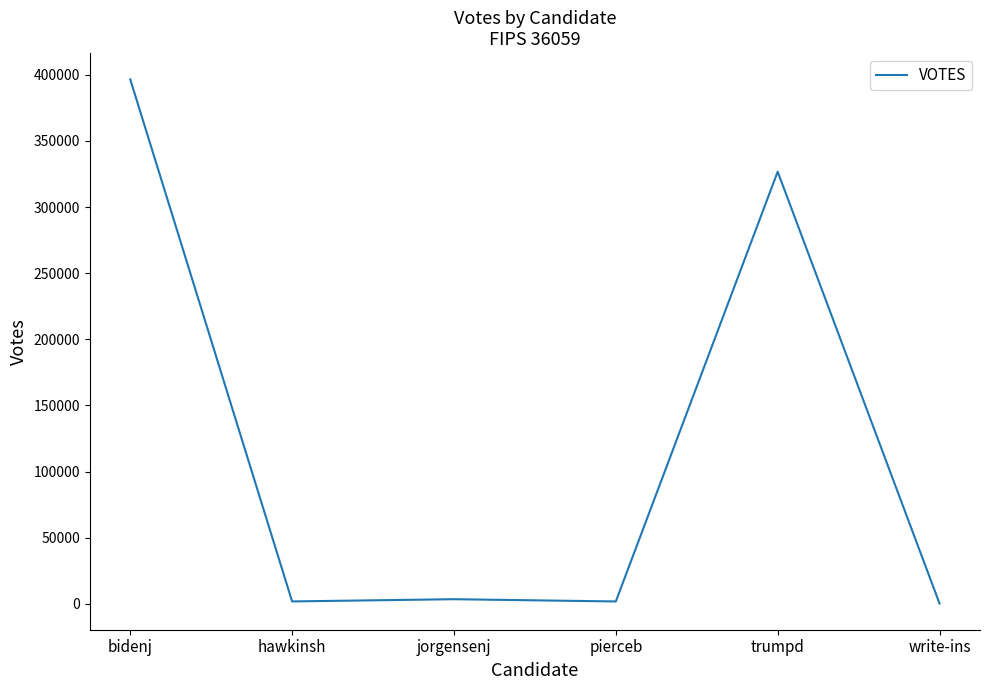

At which category does the chart reach its peak across all series?

bidenj